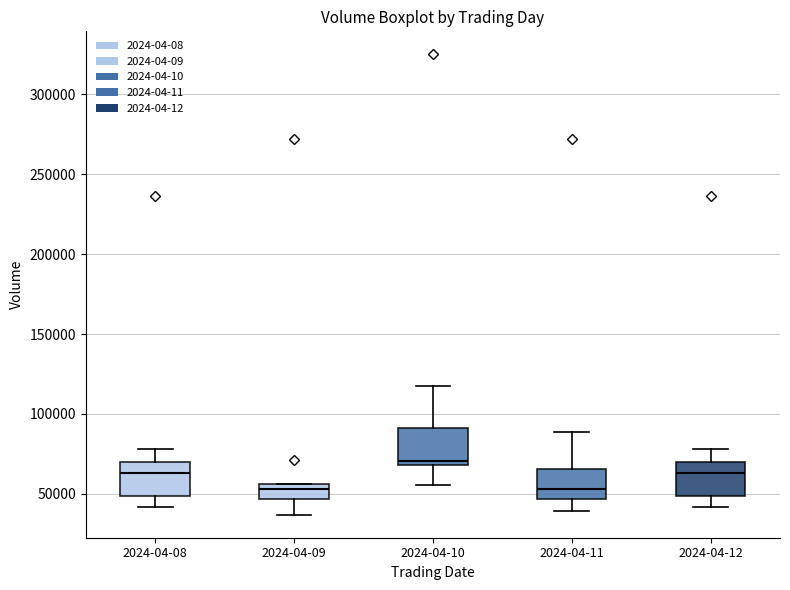

Where is the upper edge of the box for 2024-04-10 on the y-axis? The values are not printed on the chart, so give them approximately, as read against the axis.

90000